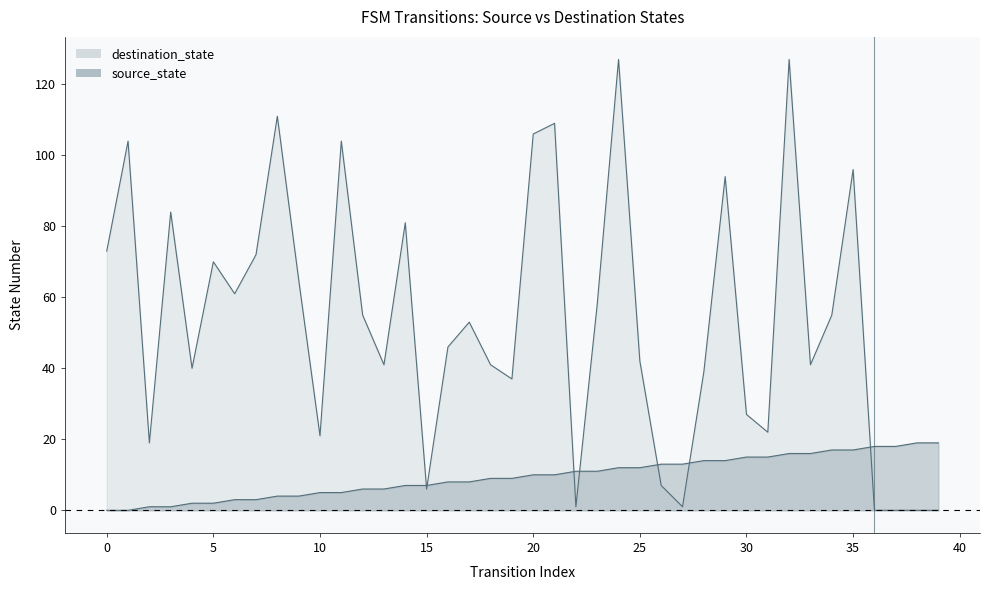

What is the approximate value of destination_state at 10?

21